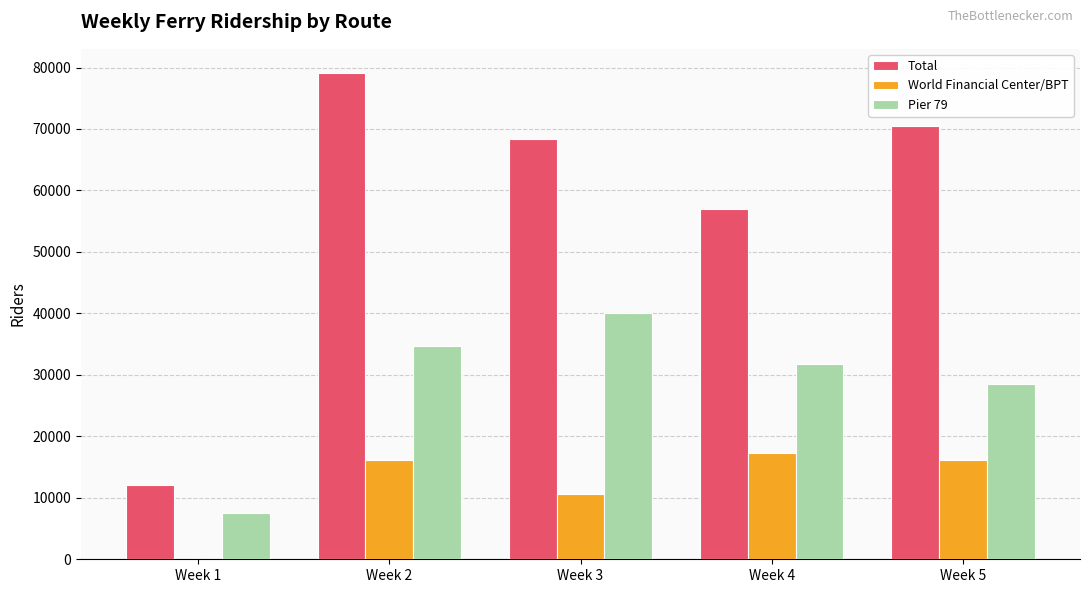

How many groups of bars are there?

5